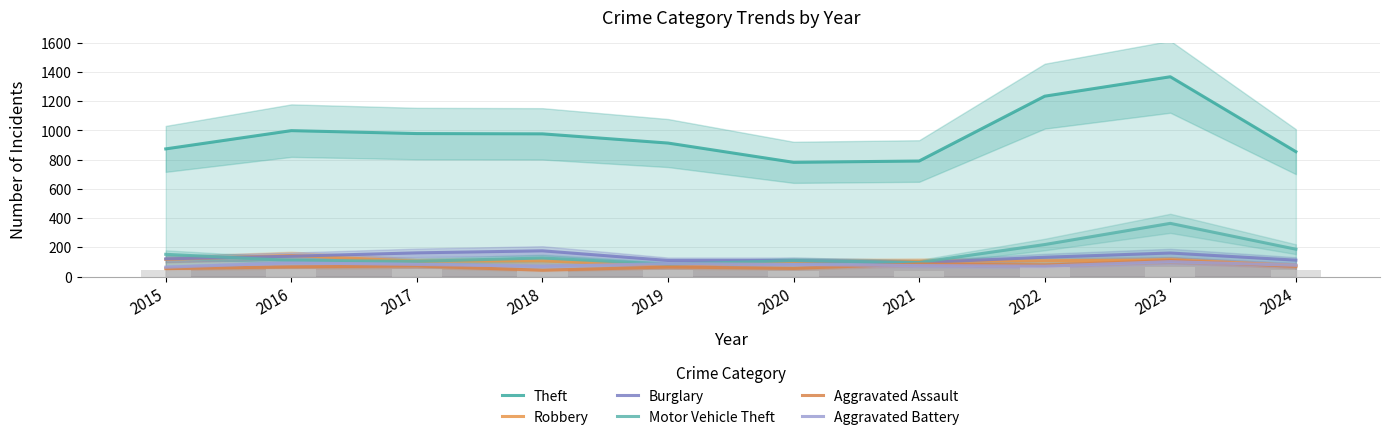

Which series has the largest total across all categories?

Theft